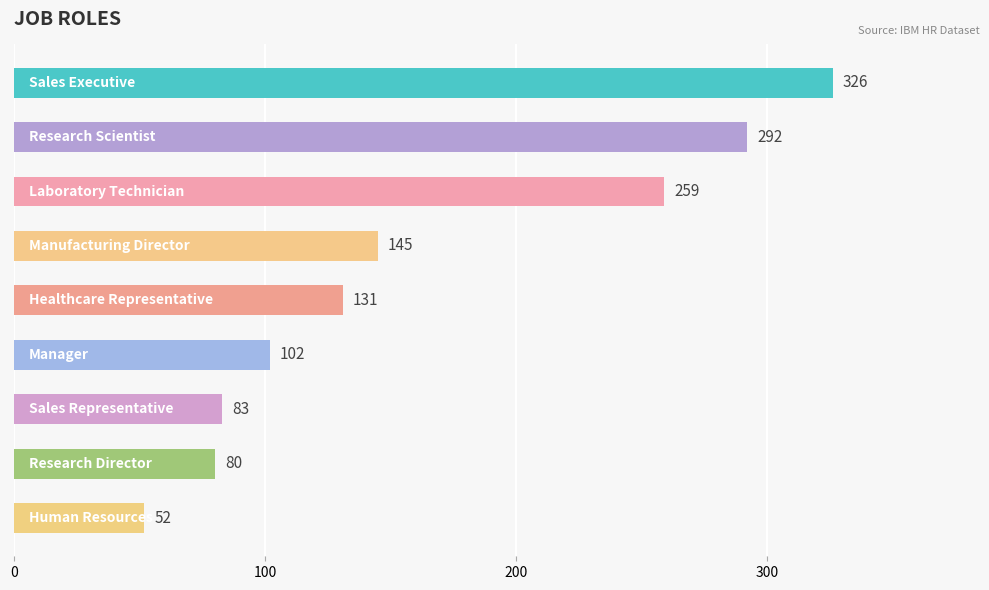

What is the average value?

163